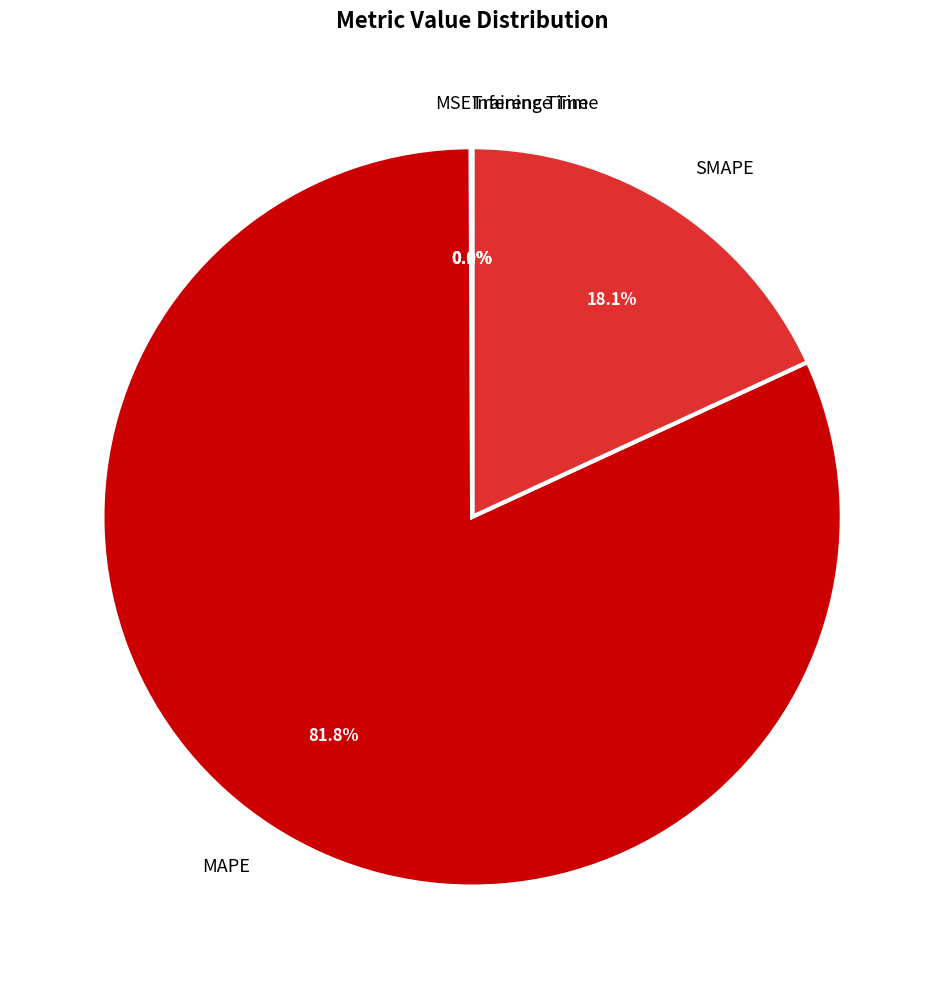

What is the largest slice in the pie chart?

MAPE